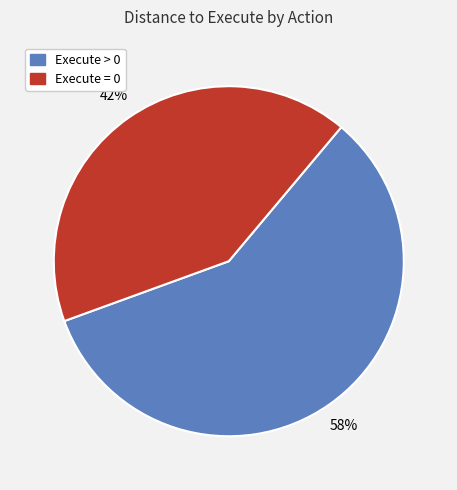

To the nearest percent, what is the average slice percentage?

50%